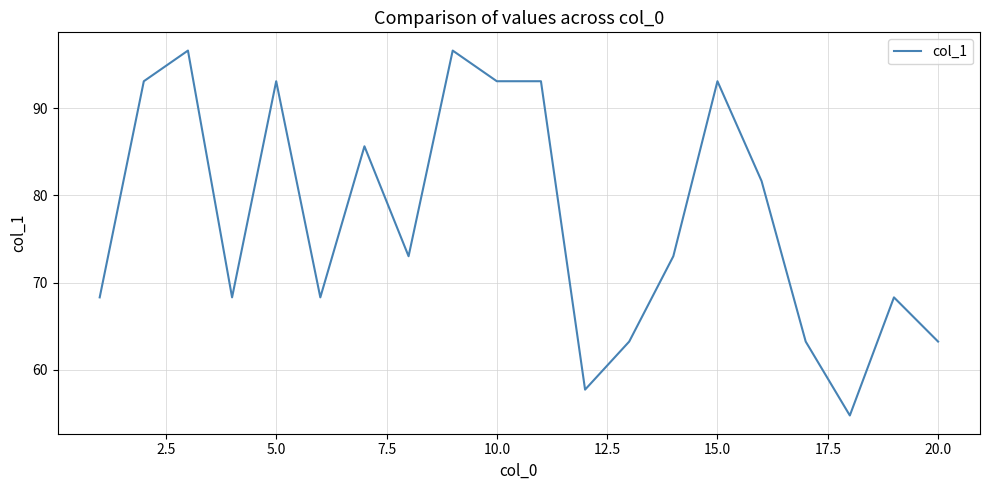

What is the smallest value displayed?

54.8